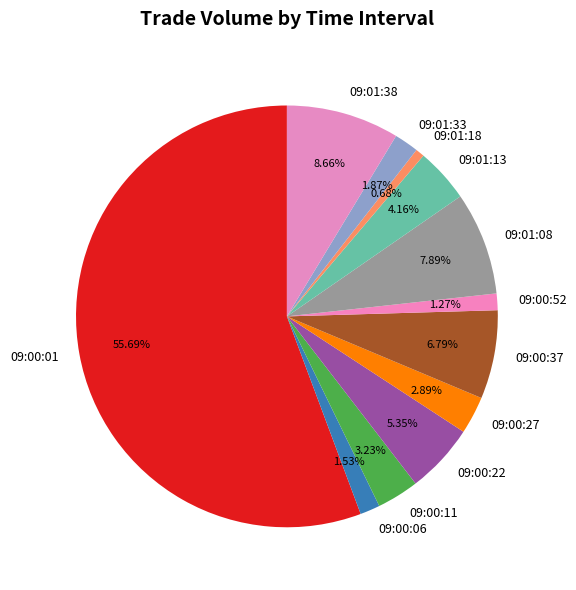

Do 09:00:06 and 09:01:08 together represent more than half of the pie?

No